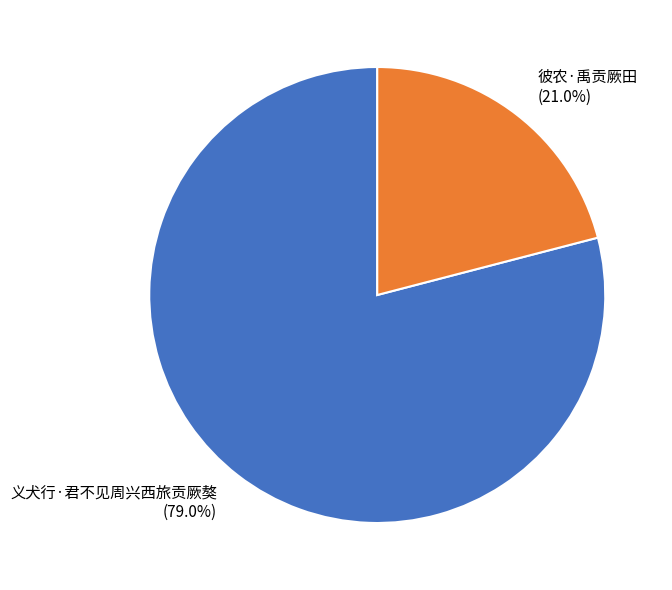

The 义犬行·君不见周兴西旅贡厥獒 slice represents 79% of the pie. True or false?

True